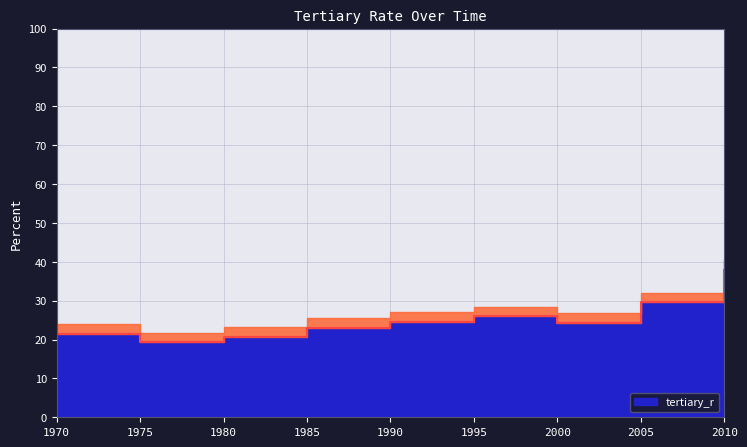

Where is the first local maximum?

1995